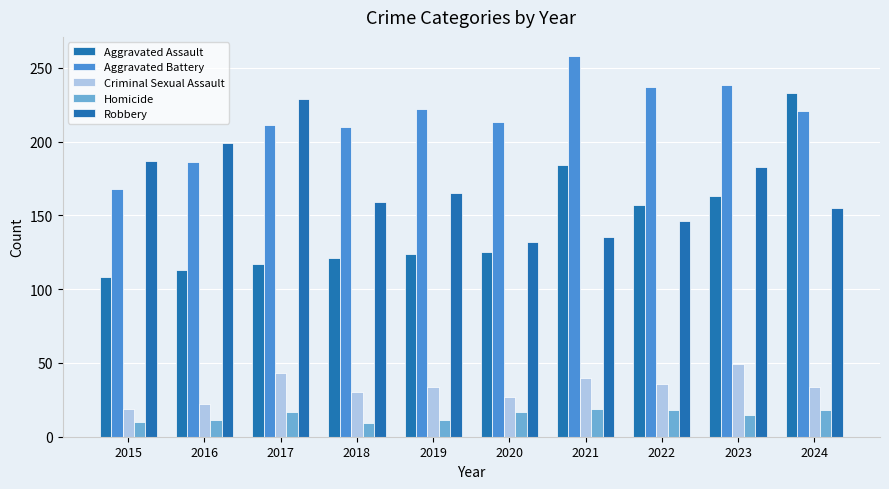

True or false: Aggravated Battery has a value of 290 at 2024.

False